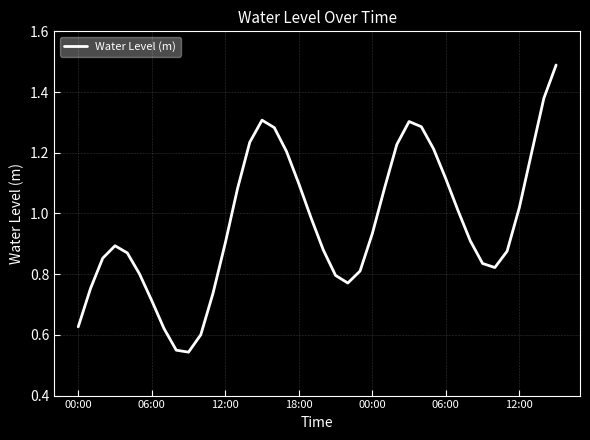

Does the chart have visible grid lines?

Yes